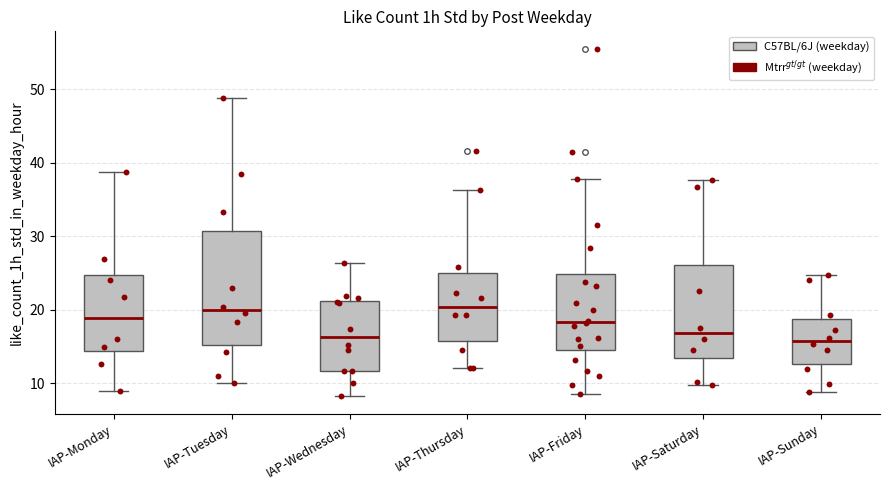

Reading left to right, read every box against the y-axis: the position of its median line, the range the box covers, and the ends of its whiskers. The values are not printed on the chart, so give them approximately, as read against the axis.

IAP-Monday: median 19, box 14 to 25, whiskers 9 to 39
IAP-Tuesday: median 20, box 15 to 31, whiskers 10 to 49
IAP-Wednesday: median 16, box 12 to 21, whiskers 8 to 26
IAP-Thursday: median 20, box 16 to 25, whiskers 12 to 36
IAP-Friday: median 18, box 15 to 25, whiskers 9 to 38
IAP-Saturday: median 17, box 13 to 26, whiskers 10 to 38
IAP-Sunday: median 16, box 13 to 19, whiskers 9 to 25